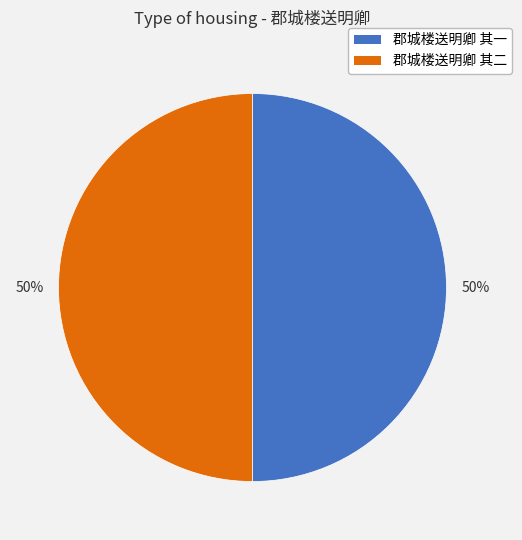

To the nearest percent, what percentage of the pie is 郡城楼送明卿 其二?

50%